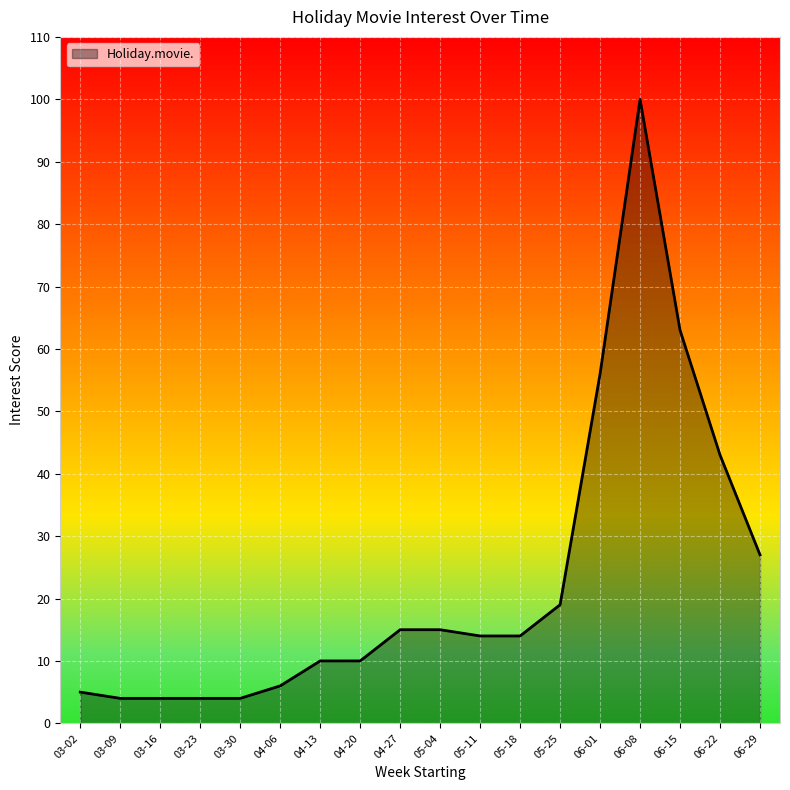

The value at 03-16 is 4. True or false?

True